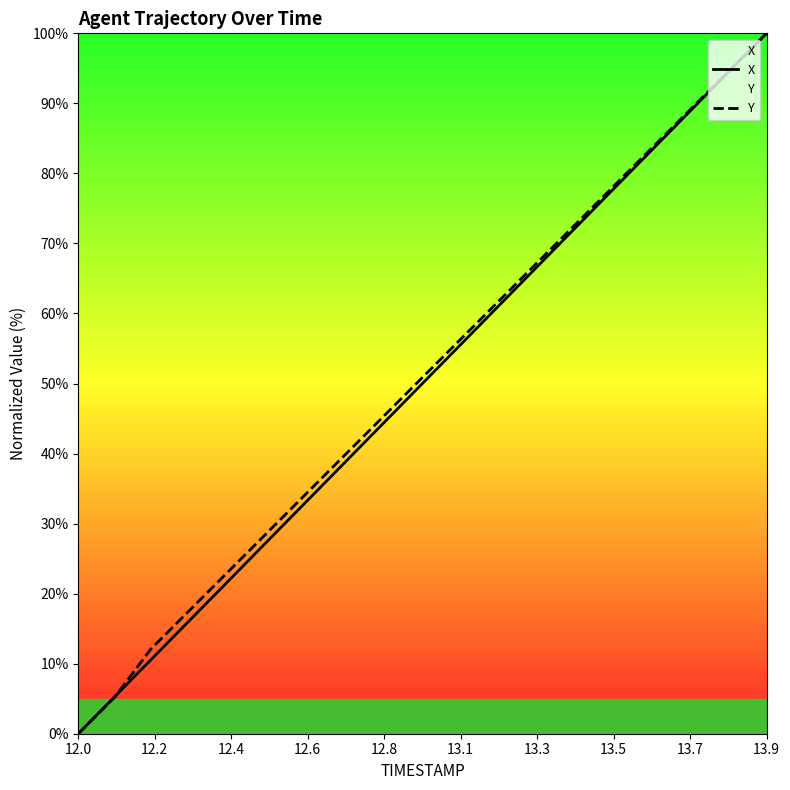

After their last crossing, which series has the higher values: X or Y?

Y